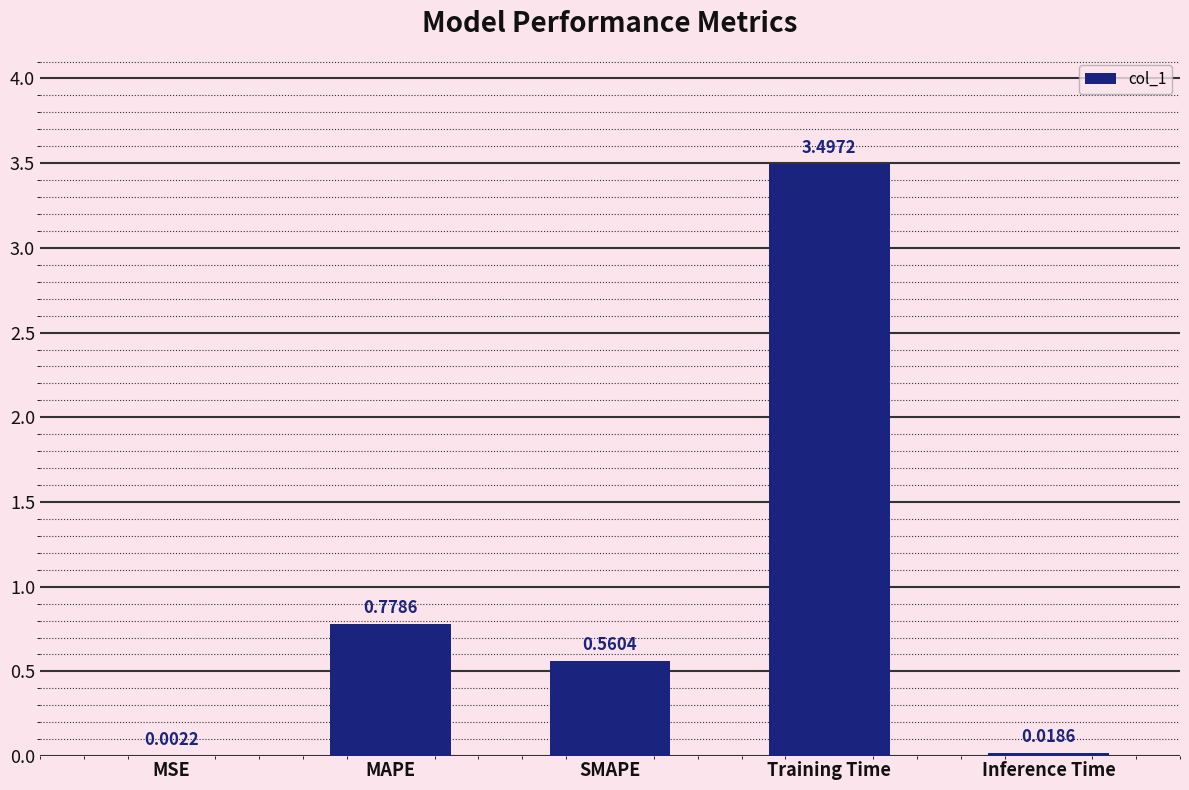

Which label corresponds to the largest value in the chart?

Training Time